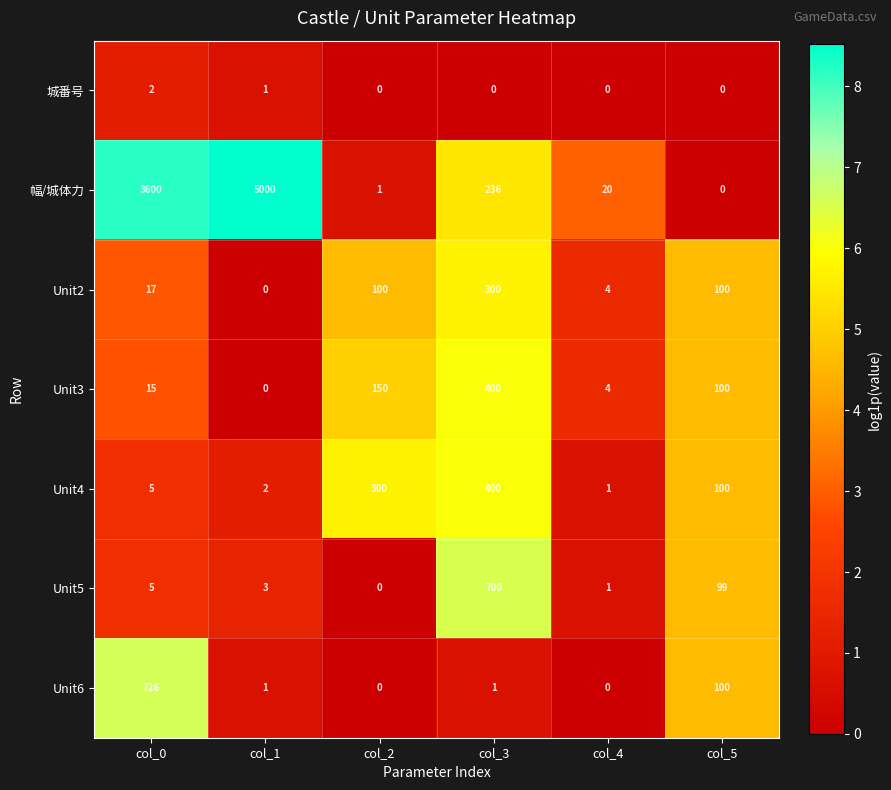

The value of 城番号 at col_0 is 2. True or false?

True